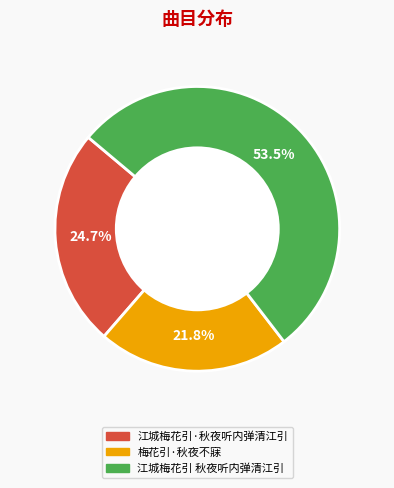

Count the number of slices in the pie.

3